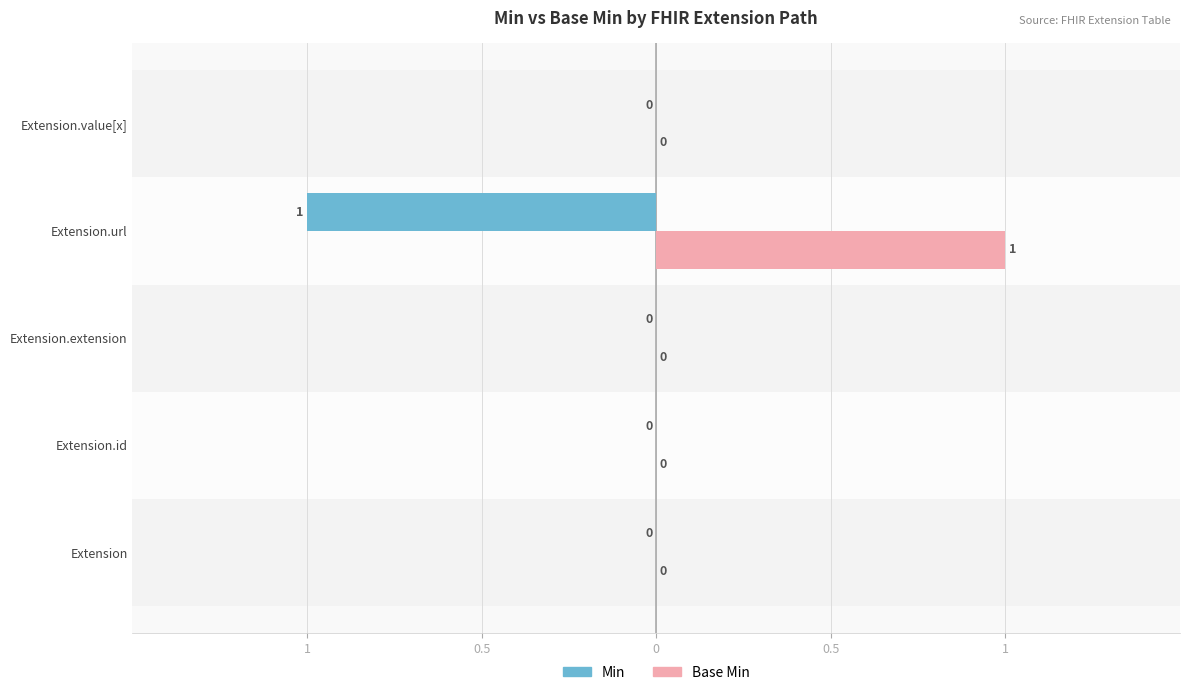

What are all the series names shown in the legend?

Min, Base Min